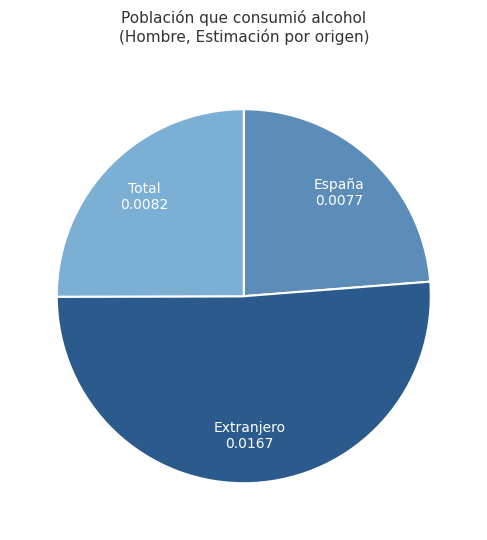

The Extranjero slice represents 57% of the pie. True or false?

False